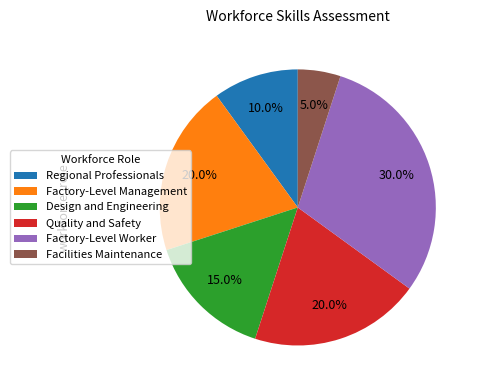

How many slices are in this pie chart?

6